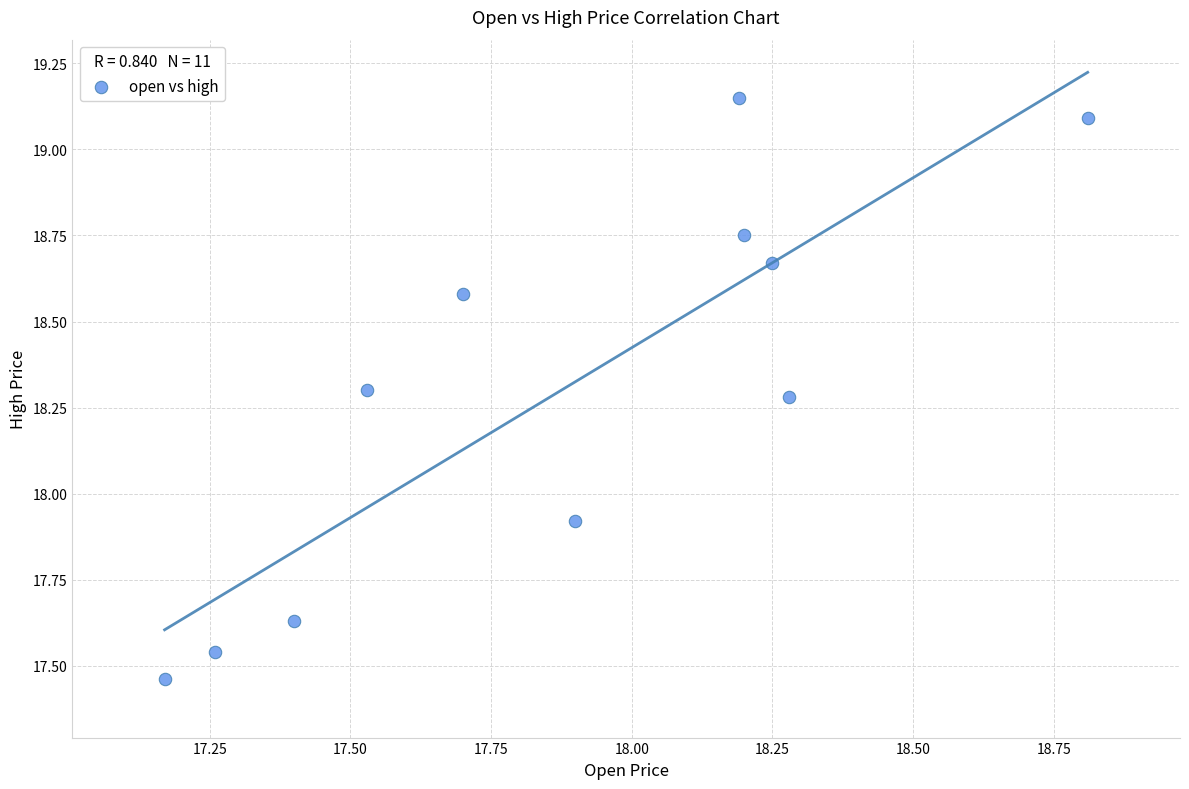

What is the average X value?

17.9